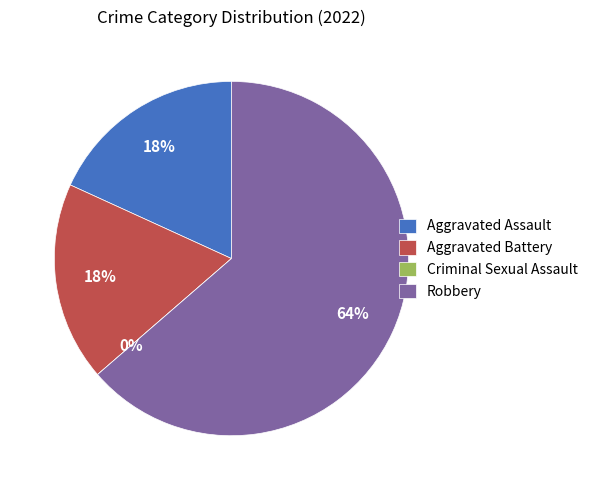

True or false: Aggravated Battery accounts for 18% of the total.

True